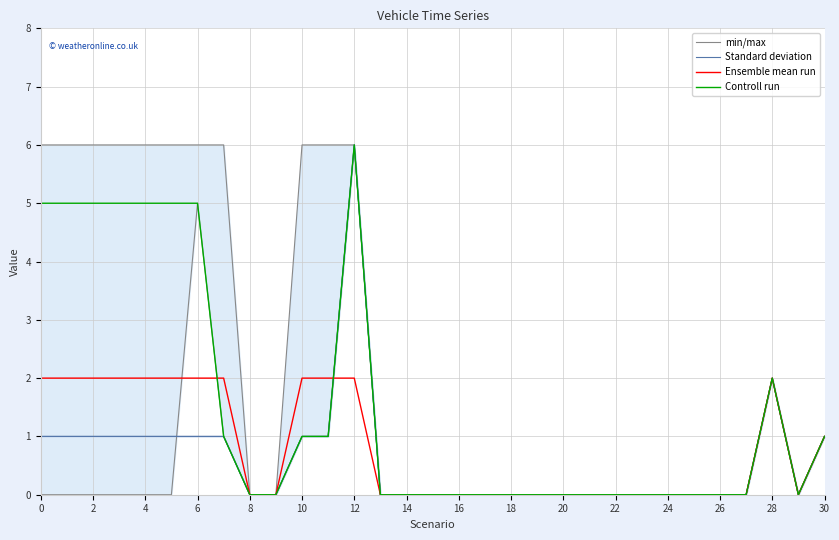

What is the difference between the min/max values at 28 and 17?

2